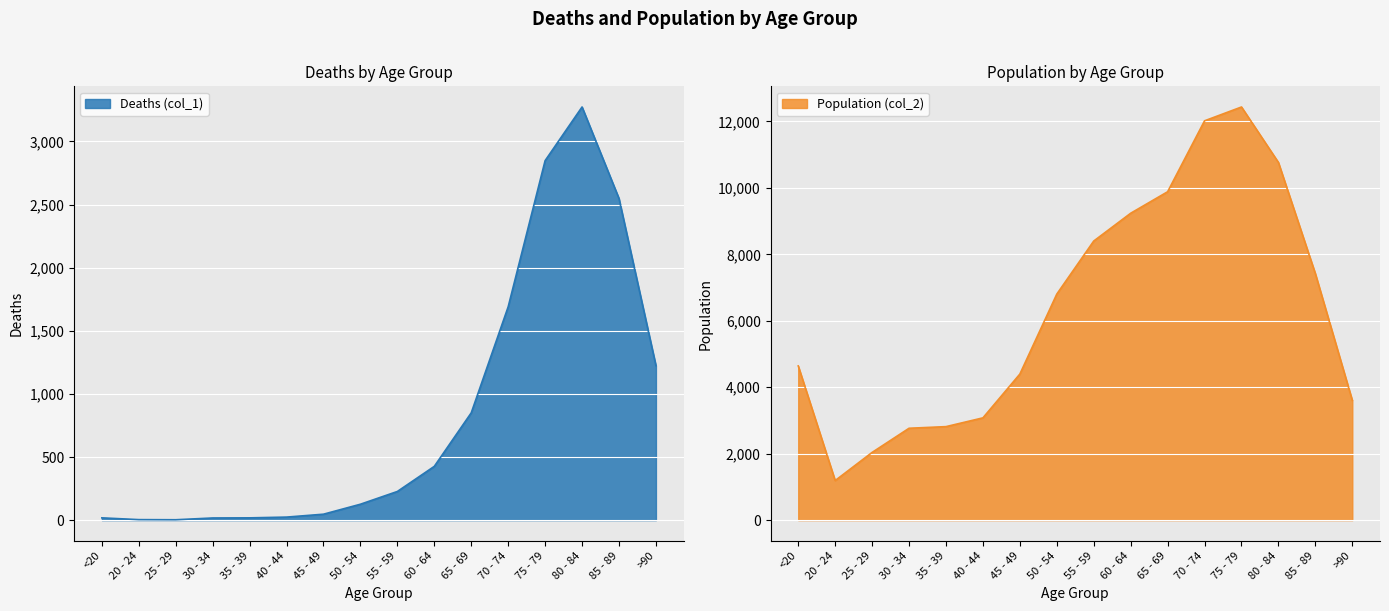

The Population (col_2) series shows 17260 at 80 - 84. True or false?

False